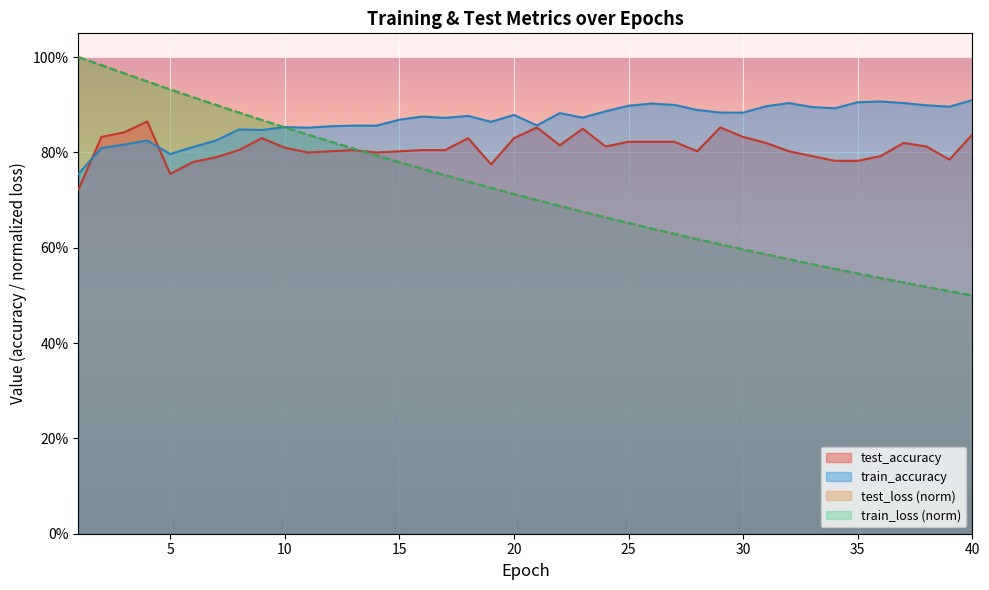

Reading left to right, transcribe all the data shown in this chart.

test_loss: 1=1.0	2=1.0	3=1.0	4=0.9	5=0.9	6=0.9	7=0.9	8=0.9	9=0.9	10=0.9	11=0.8	12=0.8	13=0.8	14=0.8	15=0.8	16=0.8	17=0.8	18=0.7	19=0.7	20=0.7	21=0.7	22=0.7	23=0.7	24=0.7	25=0.7	26=0.6	27=0.6	28=0.6	29=0.6	30=0.6	31=0.6	32=0.6	33=0.6	34=0.6	35=0.5	36=0.5	37=0.5	38=0.5	39=0.5	40=0.5
train_loss: 1=1.0	2=1.0	3=1.0	4=0.9	5=0.9	6=0.9	7=0.9	8=0.9	9=0.9	10=0.9	11=0.8	12=0.8	13=0.8	14=0.8	15=0.8	16=0.8	17=0.8	18=0.7	19=0.7	20=0.7	21=0.7	22=0.7	23=0.7	24=0.7	25=0.7	26=0.6	27=0.6	28=0.6	29=0.6	30=0.6	31=0.6	32=0.6	33=0.6	34=0.6	35=0.5	36=0.5	37=0.5	38=0.5	39=0.5	40=0.5
test_accuracy: 1=0.7	2=0.8	3=0.8	4=0.9	5=0.8	6=0.8	7=0.8	8=0.8	9=0.8	10=0.8	11=0.8	12=0.8	13=0.8	14=0.8	15=0.8	16=0.8	17=0.8	18=0.8	19=0.8	20=0.8	21=0.9	22=0.8	23=0.8	24=0.8	25=0.8	26=0.8	27=0.8	28=0.8	29=0.9	30=0.8	31=0.8	32=0.8	33=0.8	34=0.8	35=0.8	36=0.8	37=0.8	38=0.8	39=0.8	40=0.8
train_accuracy: 1=0.8	2=0.8	3=0.8	4=0.8	5=0.8	6=0.8	7=0.8	8=0.8	9=0.8	10=0.9	11=0.9	12=0.9	13=0.9	14=0.9	15=0.9	16=0.9	17=0.9	18=0.9	19=0.9	20=0.9	21=0.9	22=0.9	23=0.9	24=0.9	25=0.9	26=0.9	27=0.9	28=0.9	29=0.9	30=0.9	31=0.9	32=0.9	33=0.9	34=0.9	35=0.9	36=0.9	37=0.9	38=0.9	39=0.9	40=0.9